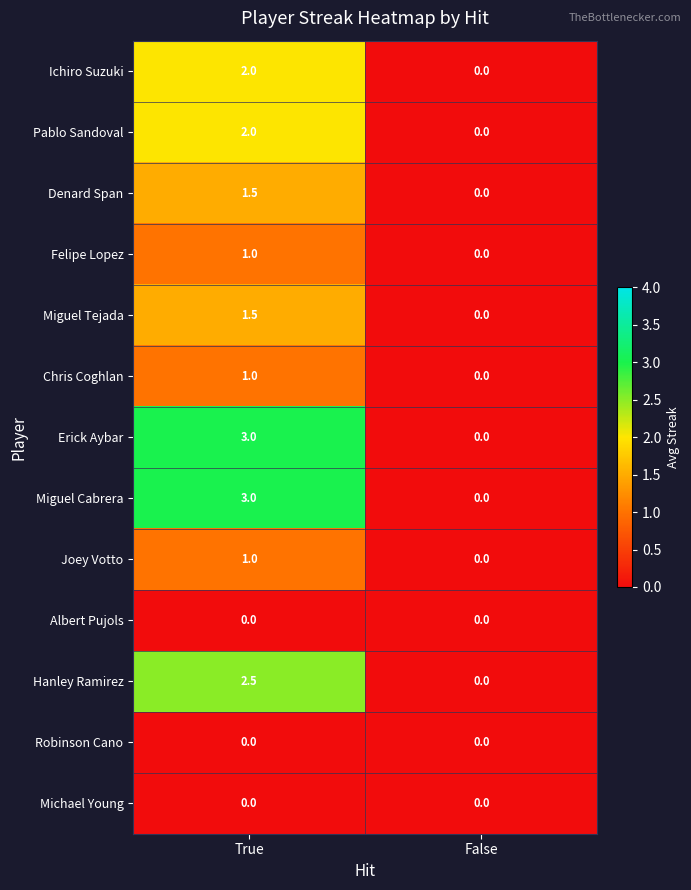

True or false: Miguel Cabrera has a value of 1.2 at True.

False